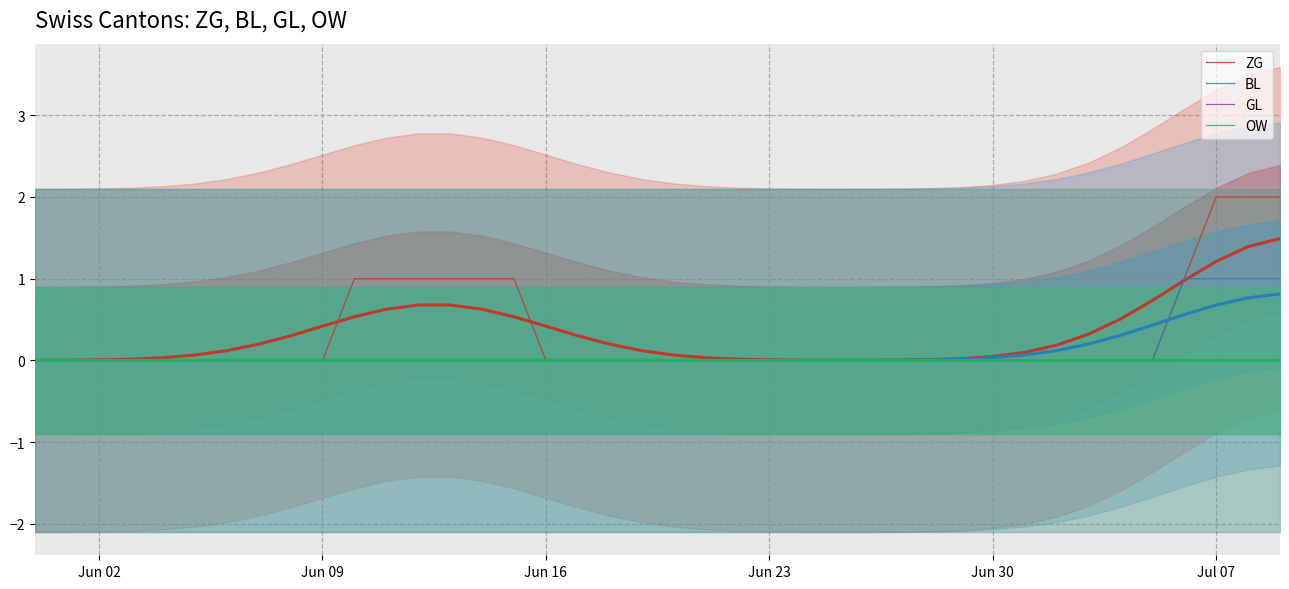

Count the BL values in the range 0 to 1.

40